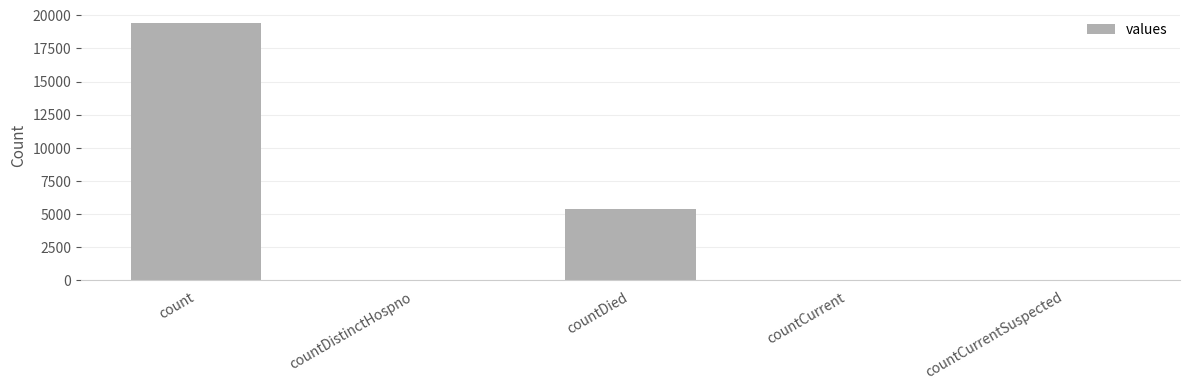

The value at countDied is 3422. True or false?

False